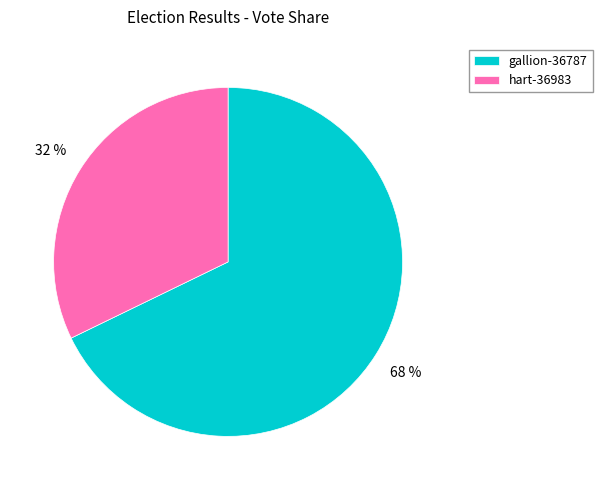

Rank the categories by value from lowest to highest.

hart-36983, gallion-36787